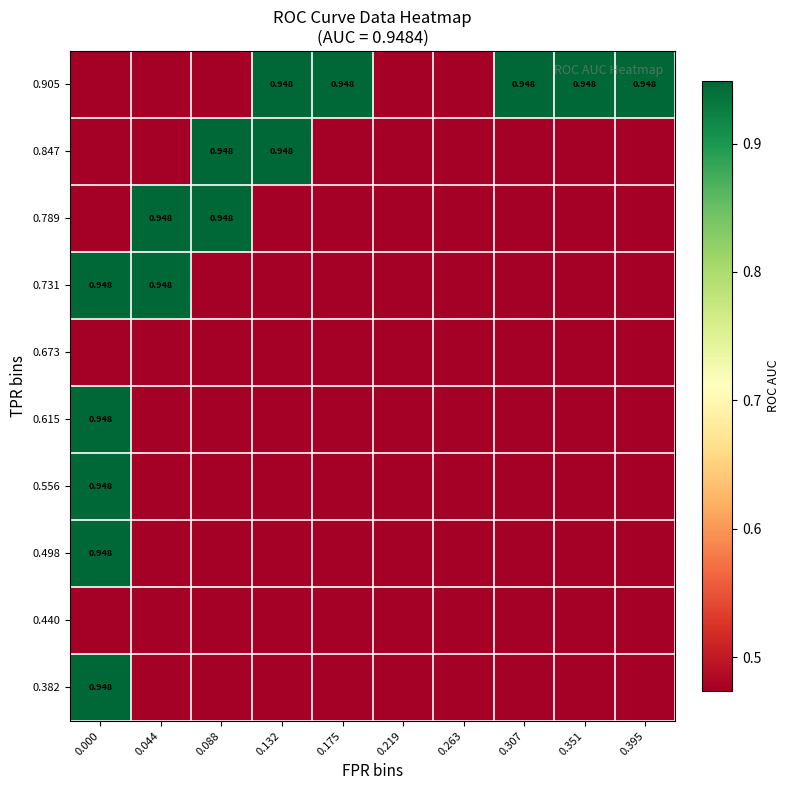

What is the total value across all series at 0.132?

5.7